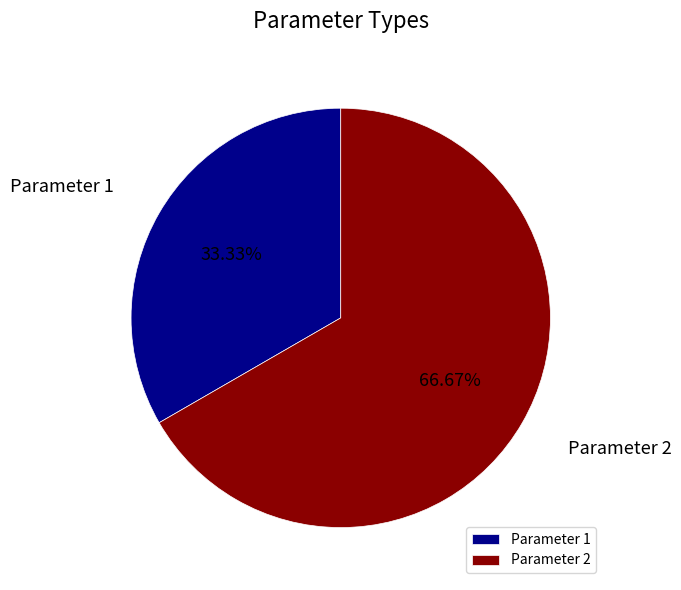

To the nearest percent, what percentage of the pie is Parameter 2?

67%